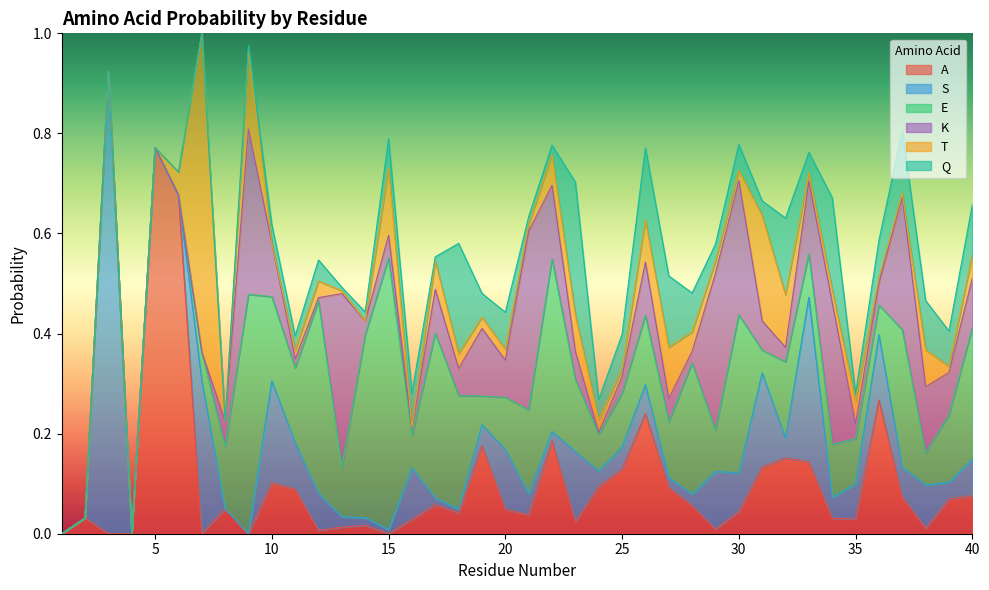

What is the value of the K point at the 18th from the left?

0.1